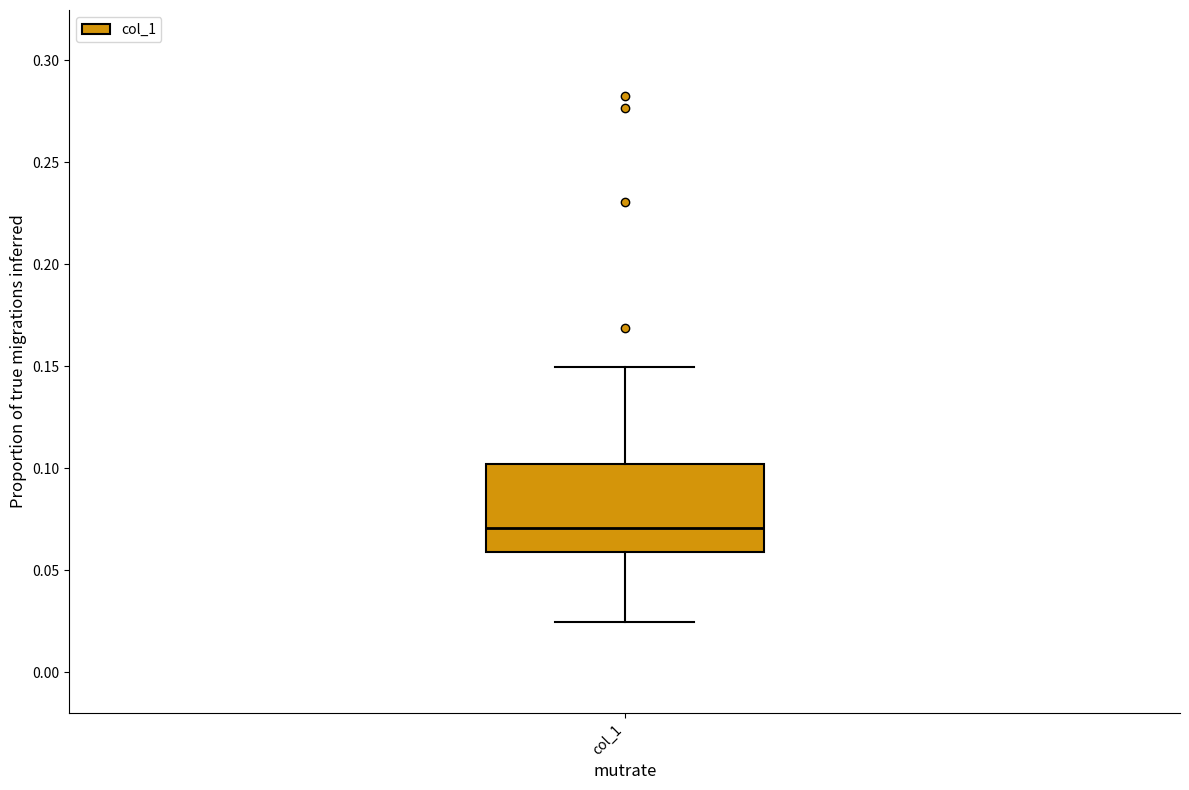

Read this box plot against the y-axis: the position of the median line, the range covered by the box, and the ends of both whiskers. The values are not printed on the chart, so give them approximately, as read against the axis.

median 0.070, box 0.060 to 0.100, whiskers 0.025 to 0.150